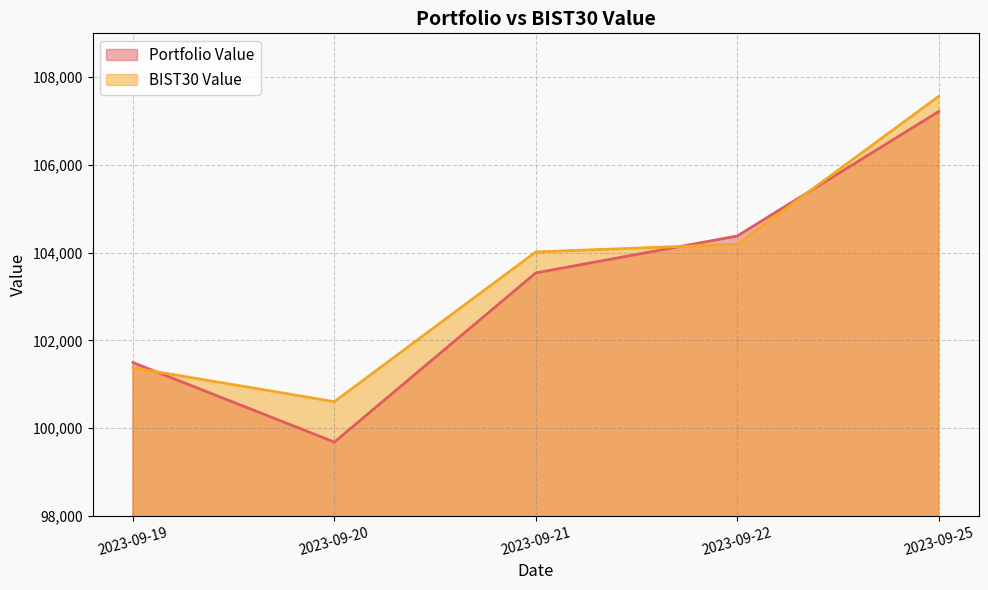

Which series has the largest range (max minus min)?

Portfolio Value